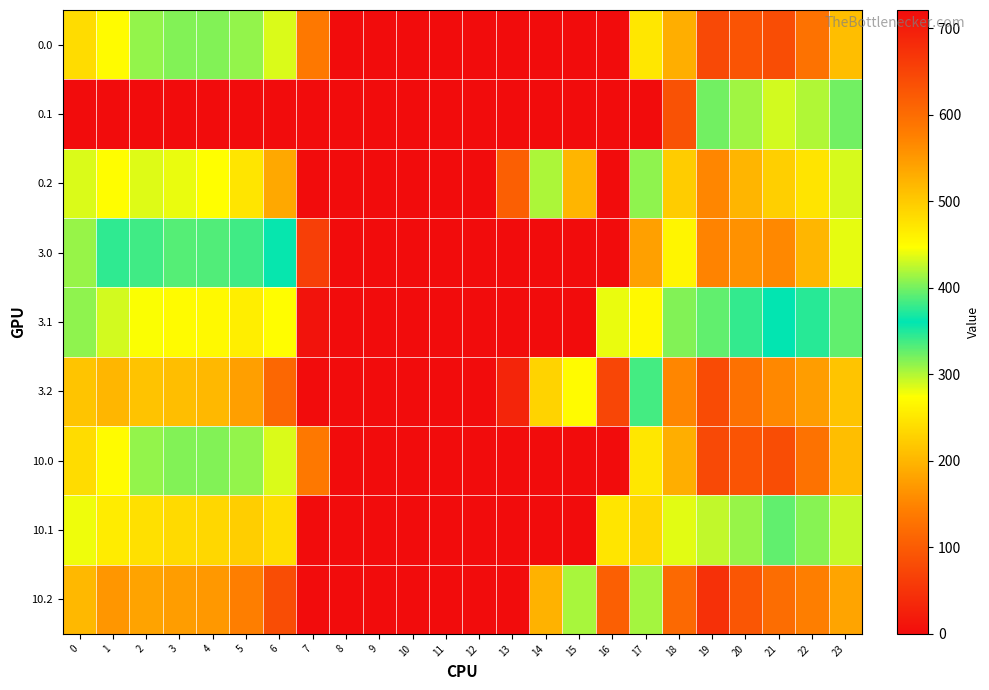

List the series in order of their peak value, highest first.

0.2, 3.2, 0.0, 10.0, 10.2, 3.0, 0.1, 3.1, 10.1